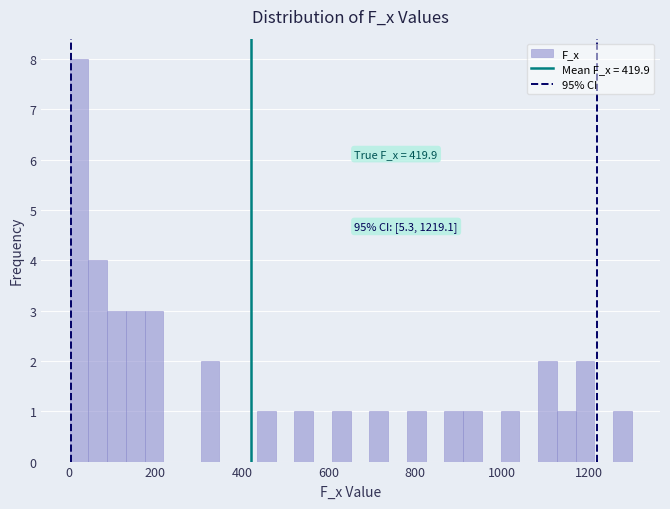

Around what value on the x-axis is the tallest bar? Give the approximate position of its centre, as read against the axis.

20